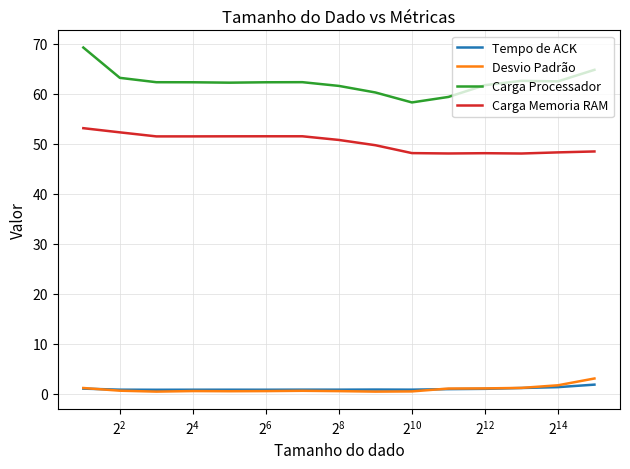

Which series has the widest spread of values?

Carga Processador